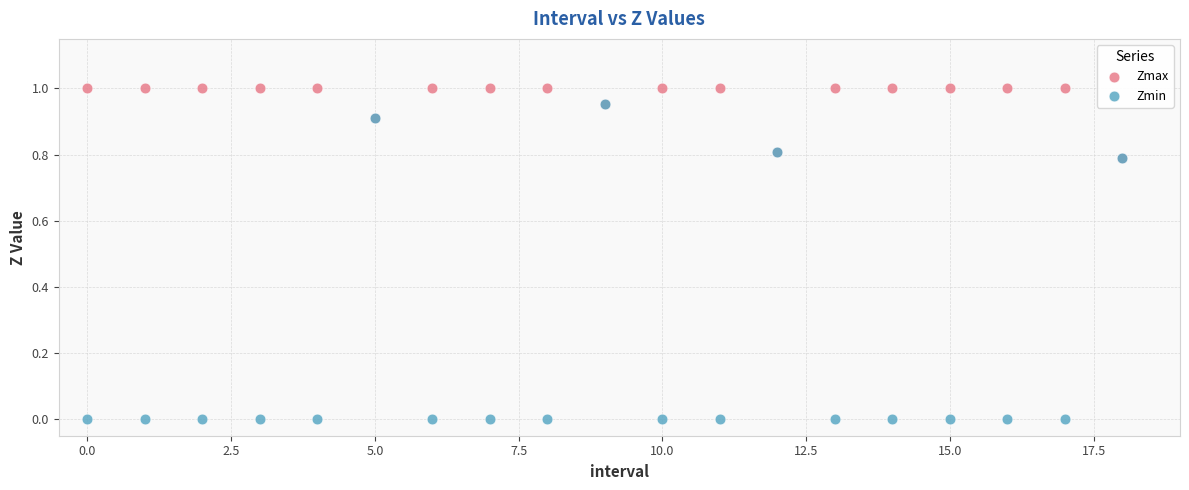

Which series has the widest spread of Y values?

Zmin